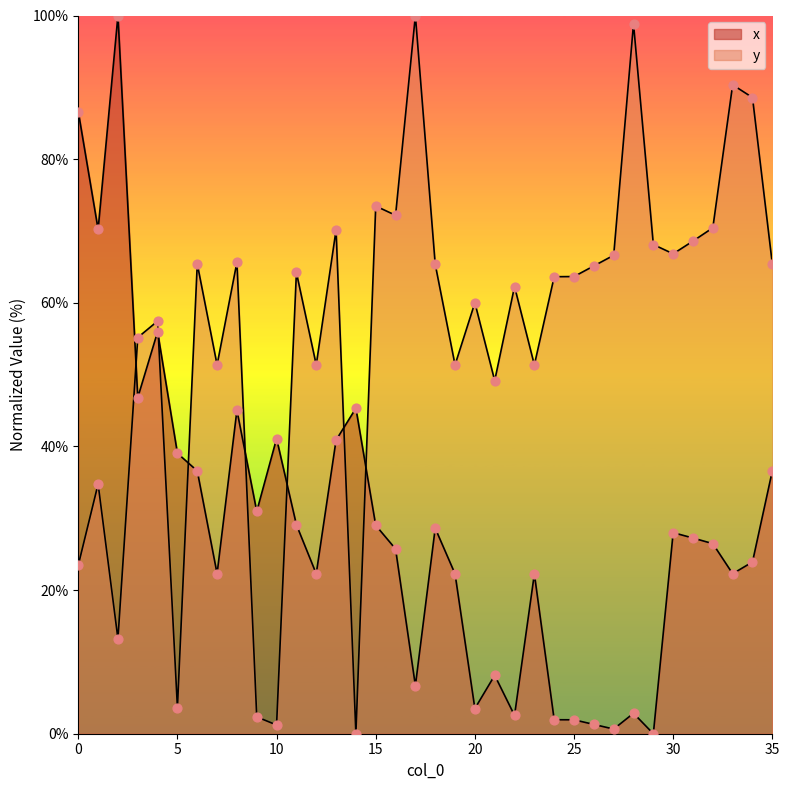

Which series contains the lowest Y value?

x